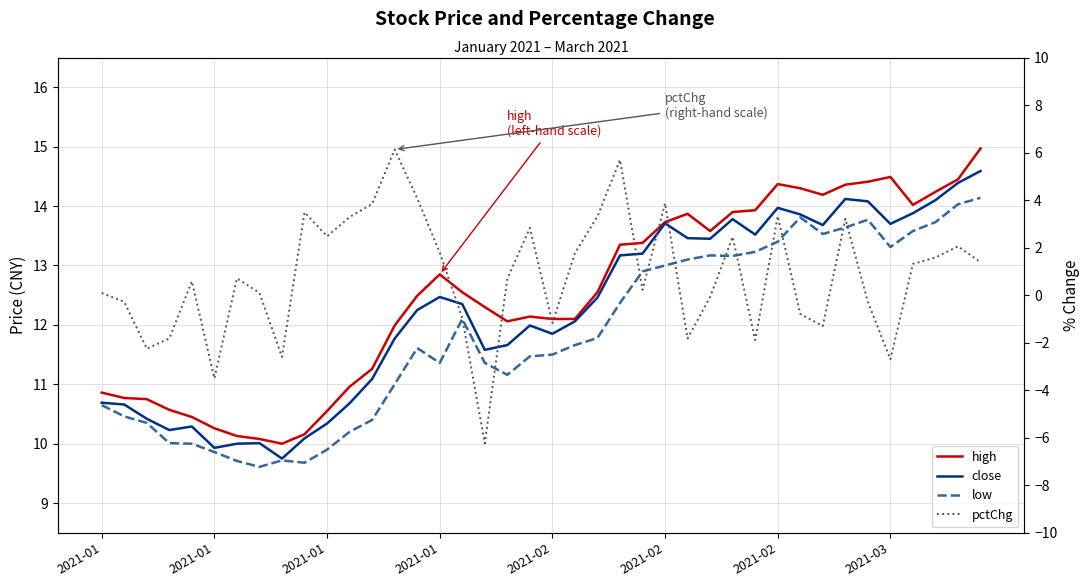

At 14, list the series in order from smallest to largest.

pctChg, low, close, high